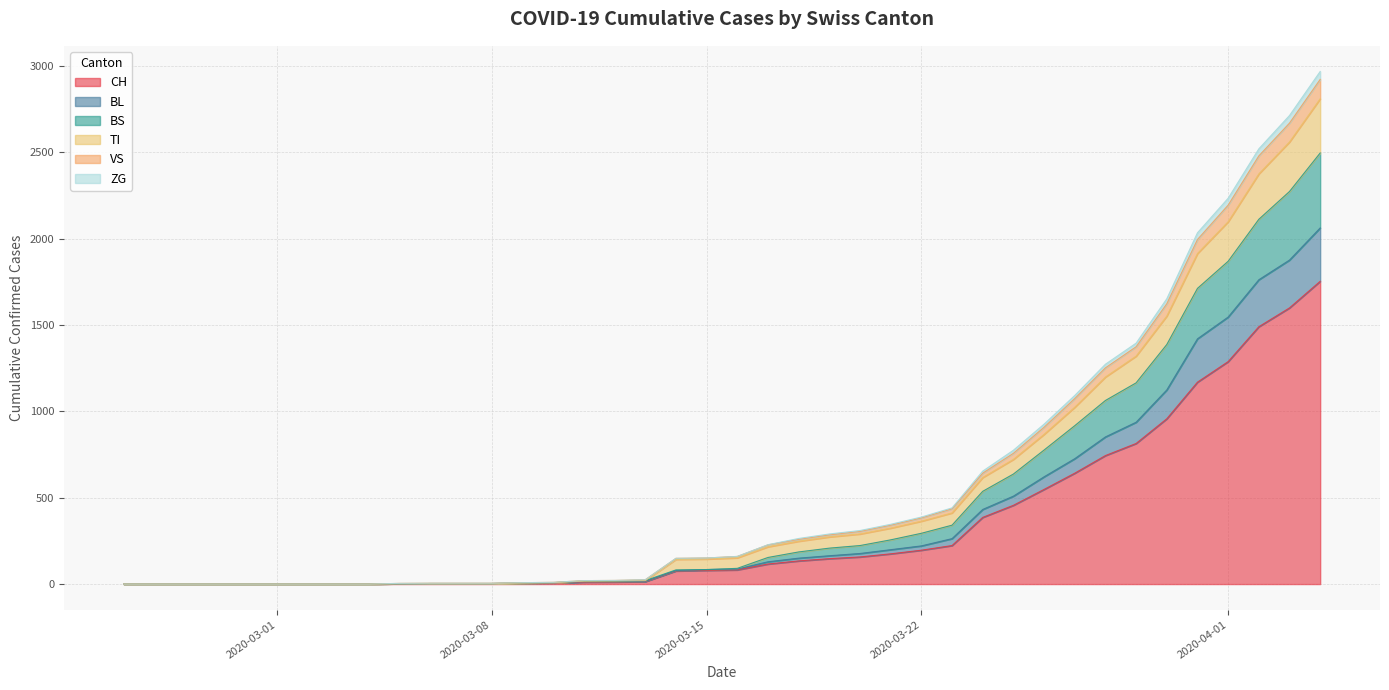

Where is BS nearest to the value 1248?

2020-03-29